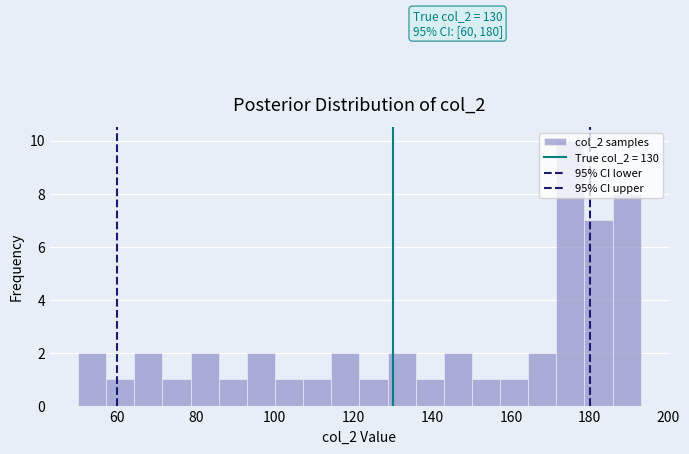

Around what value on the x-axis is the tallest bar? Give the approximate position of its centre, as read against the axis.

176